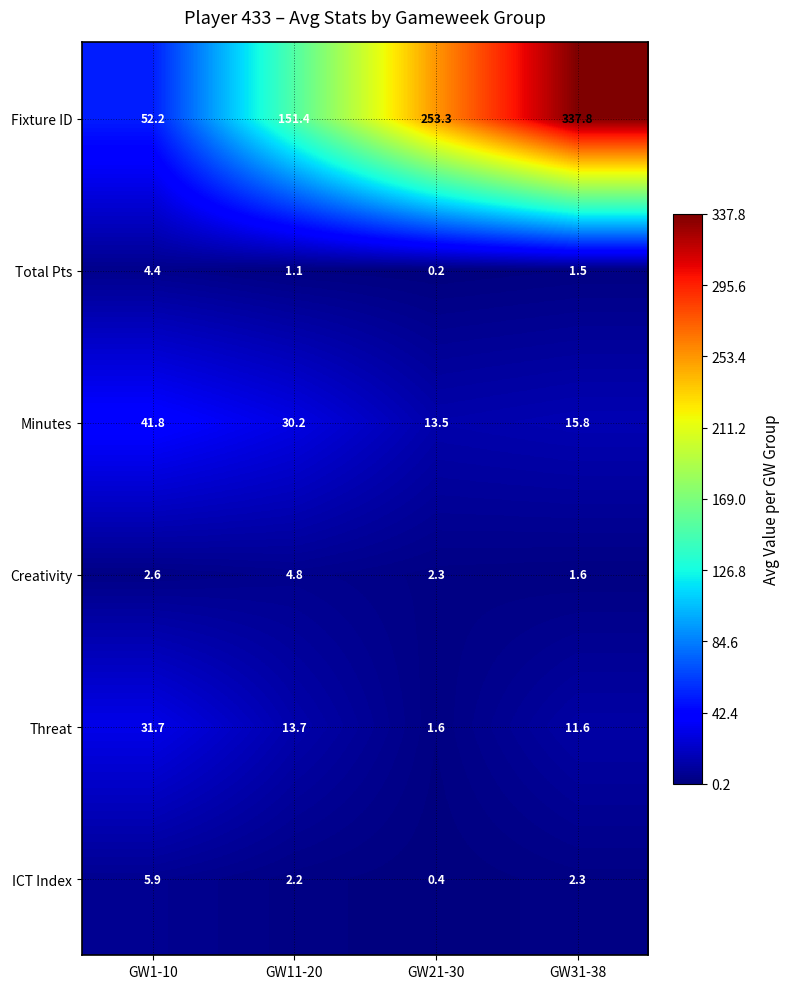

Which series has the widest spread of values?

Fixture ID